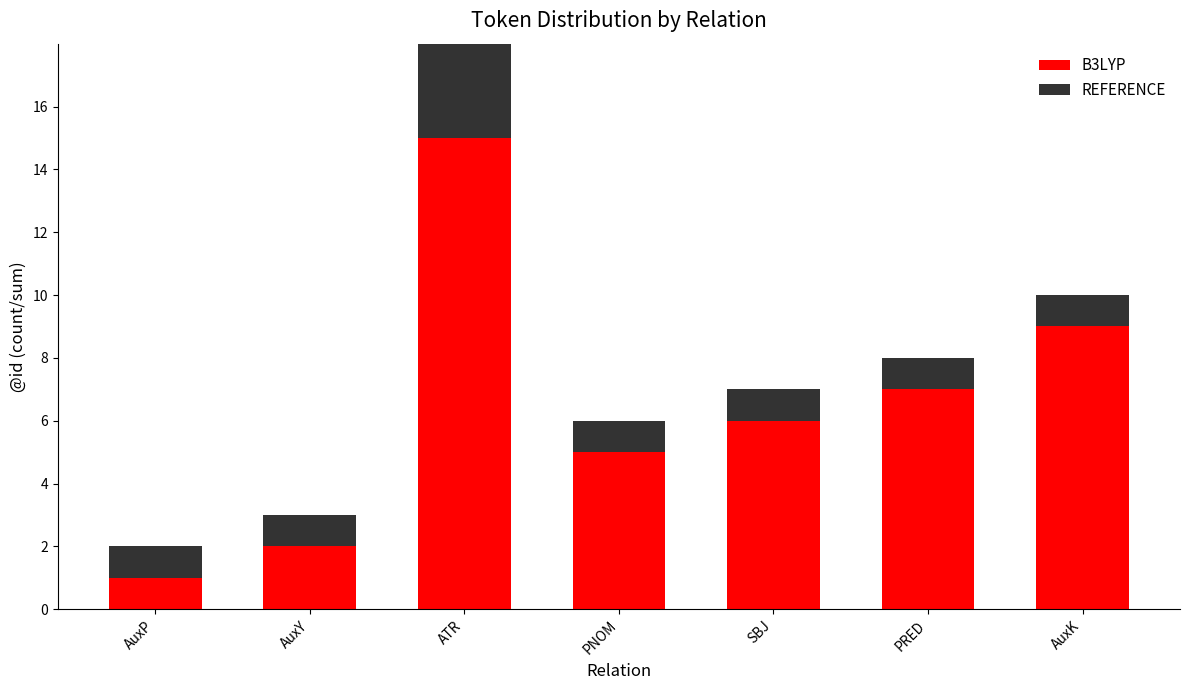

At which label does B3LYP reach its peak?

ATR